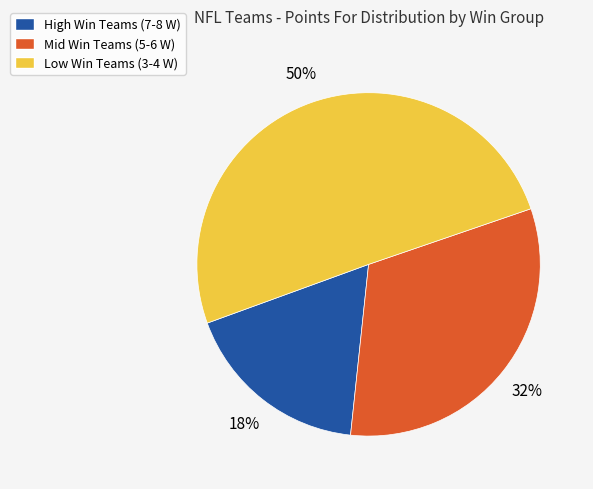

What is the ratio of the value at Low Win Teams (3-4 W) to the value at High Win Teams (7-8 W)?

2.8